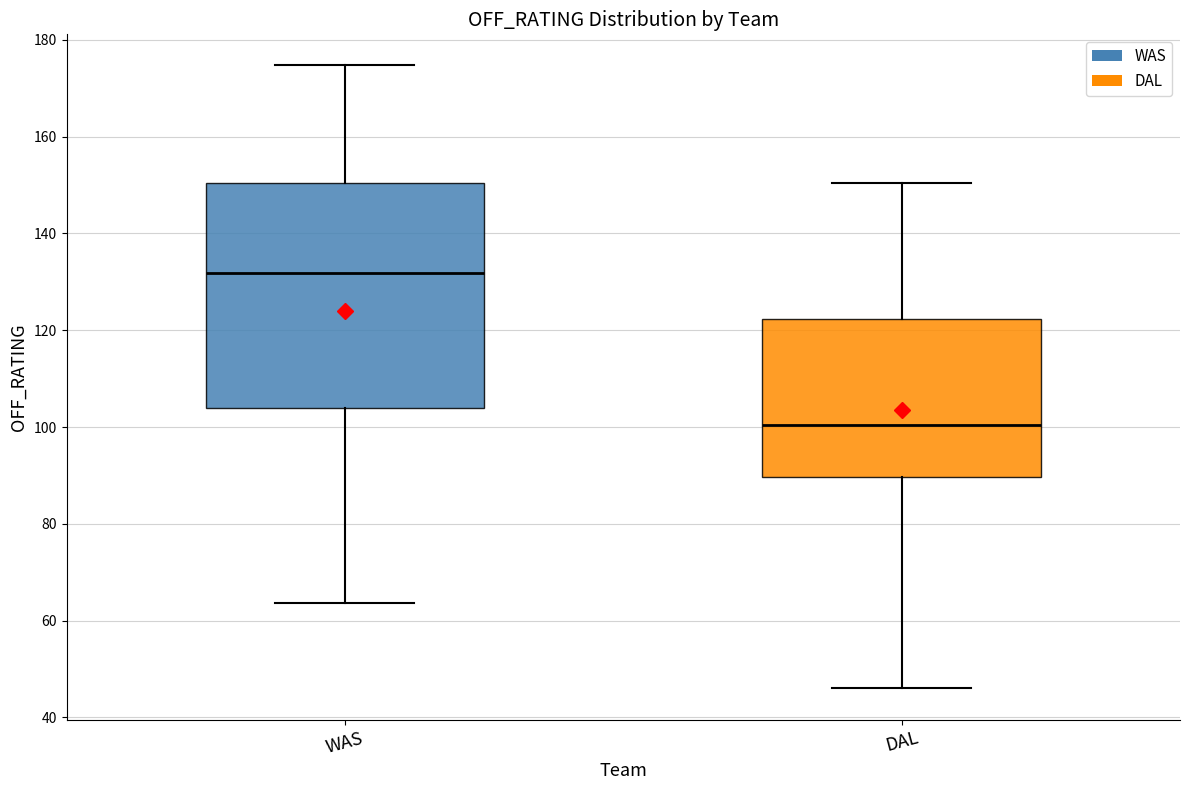

Which box's median line is the lowest?

DAL